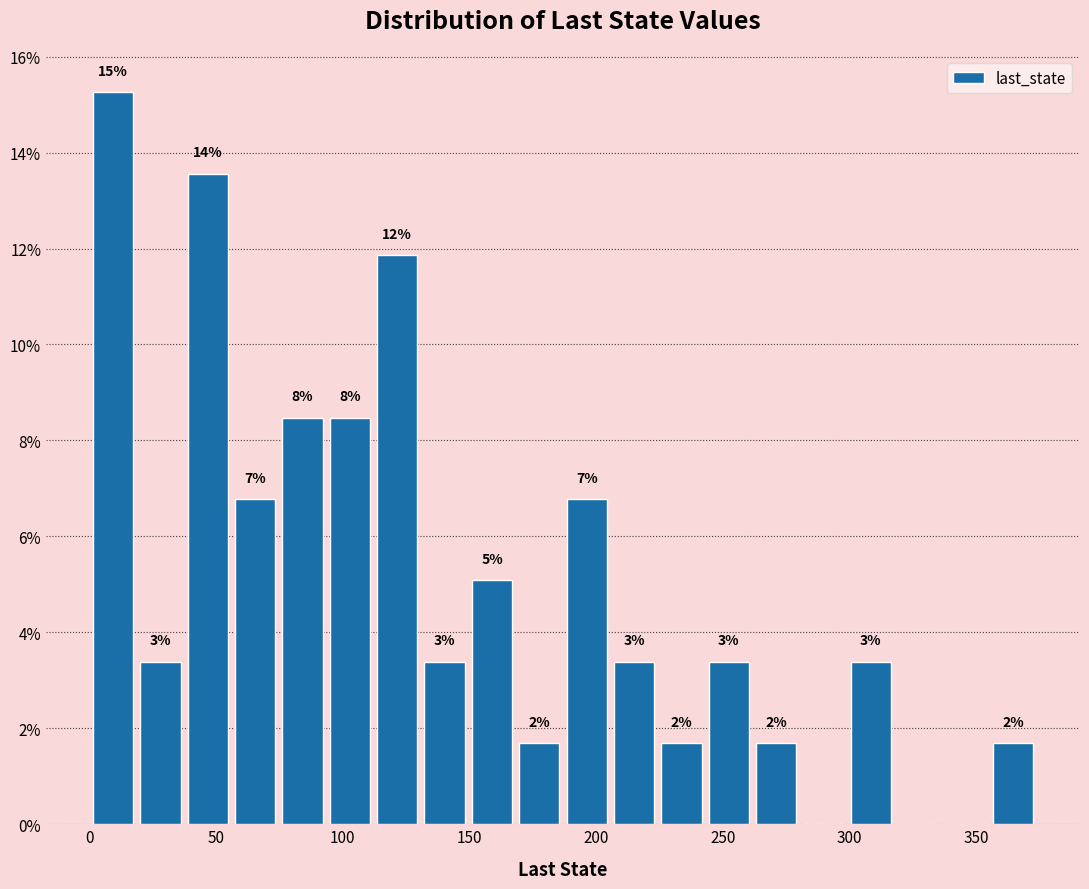

Read against the x-axis, roughly where is the centre of the tallest bar?

10